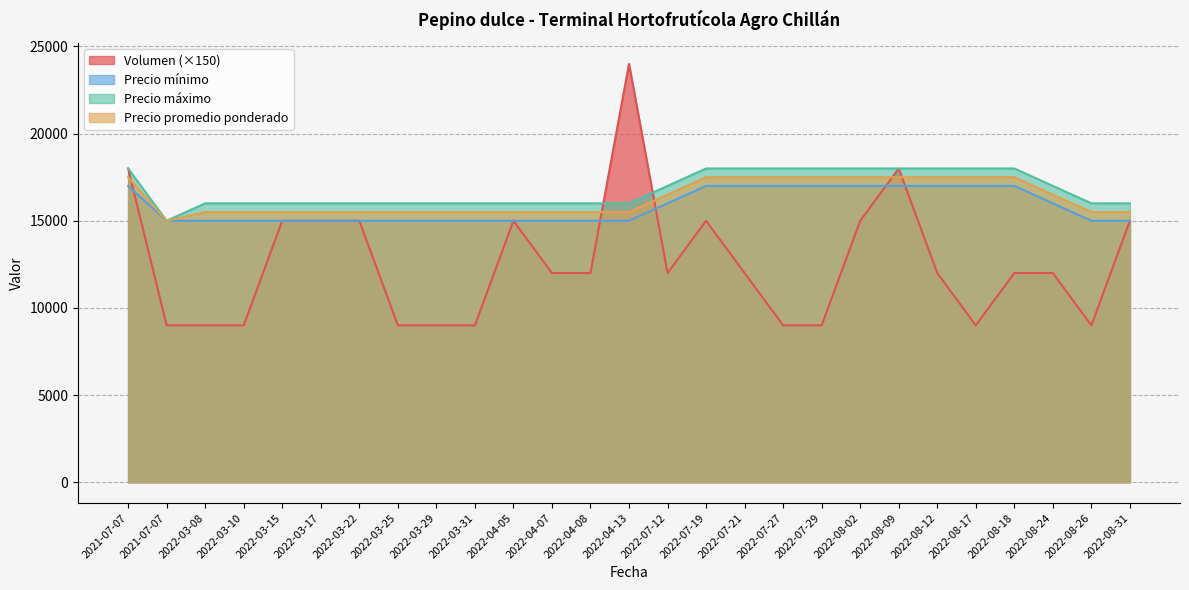

What is the difference between the maximum and minimum values in the Precio máximo series?

3000